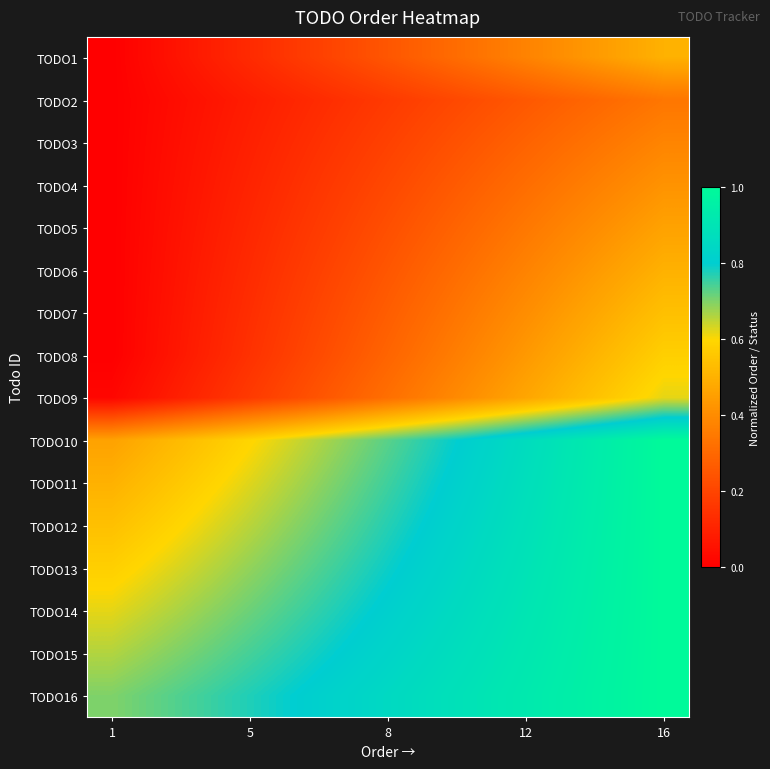

At how many categories does at least one series exceed 0?

12